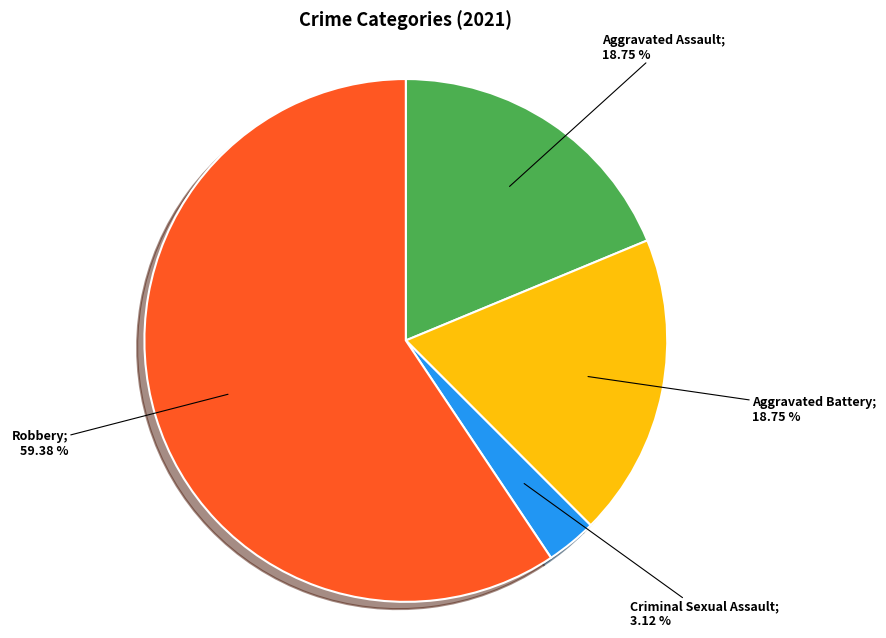

Does any single category account for the majority?

Yes